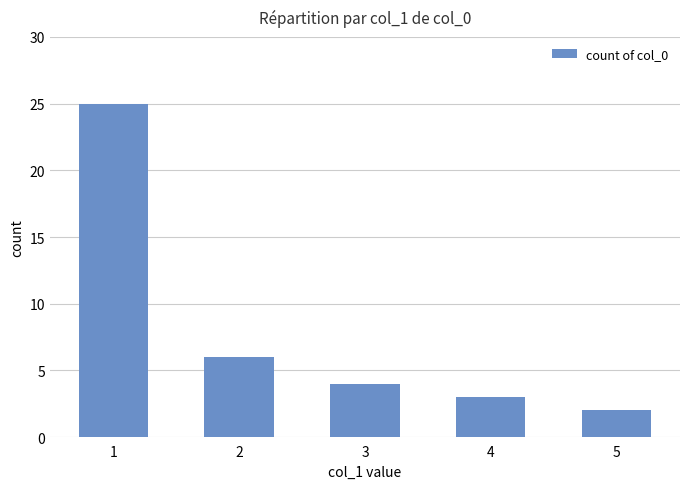

Which has a higher value, 4 or 1?

1